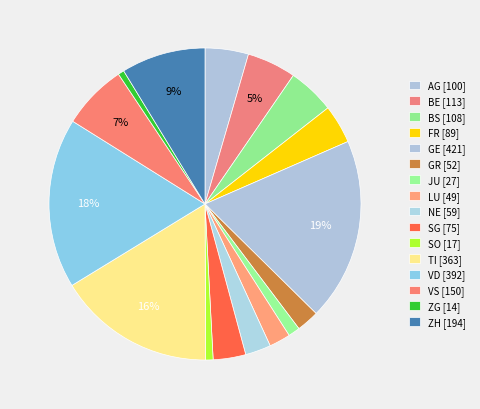

Is there any slice that represents more than half of the pie?

No